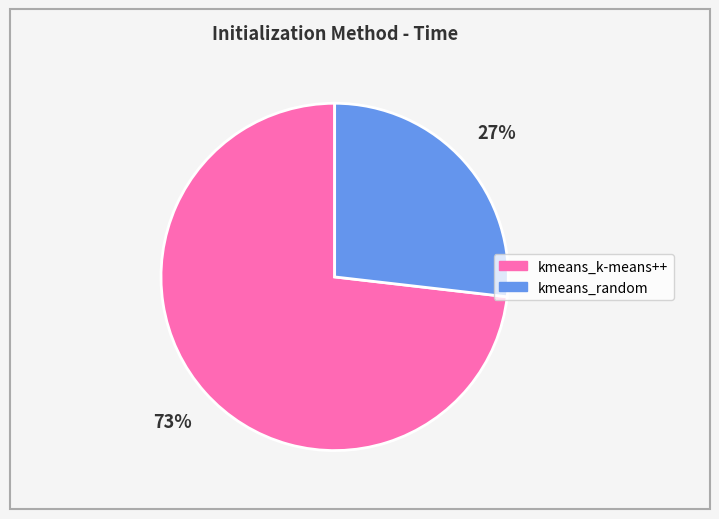

How many slices are in this pie chart?

2